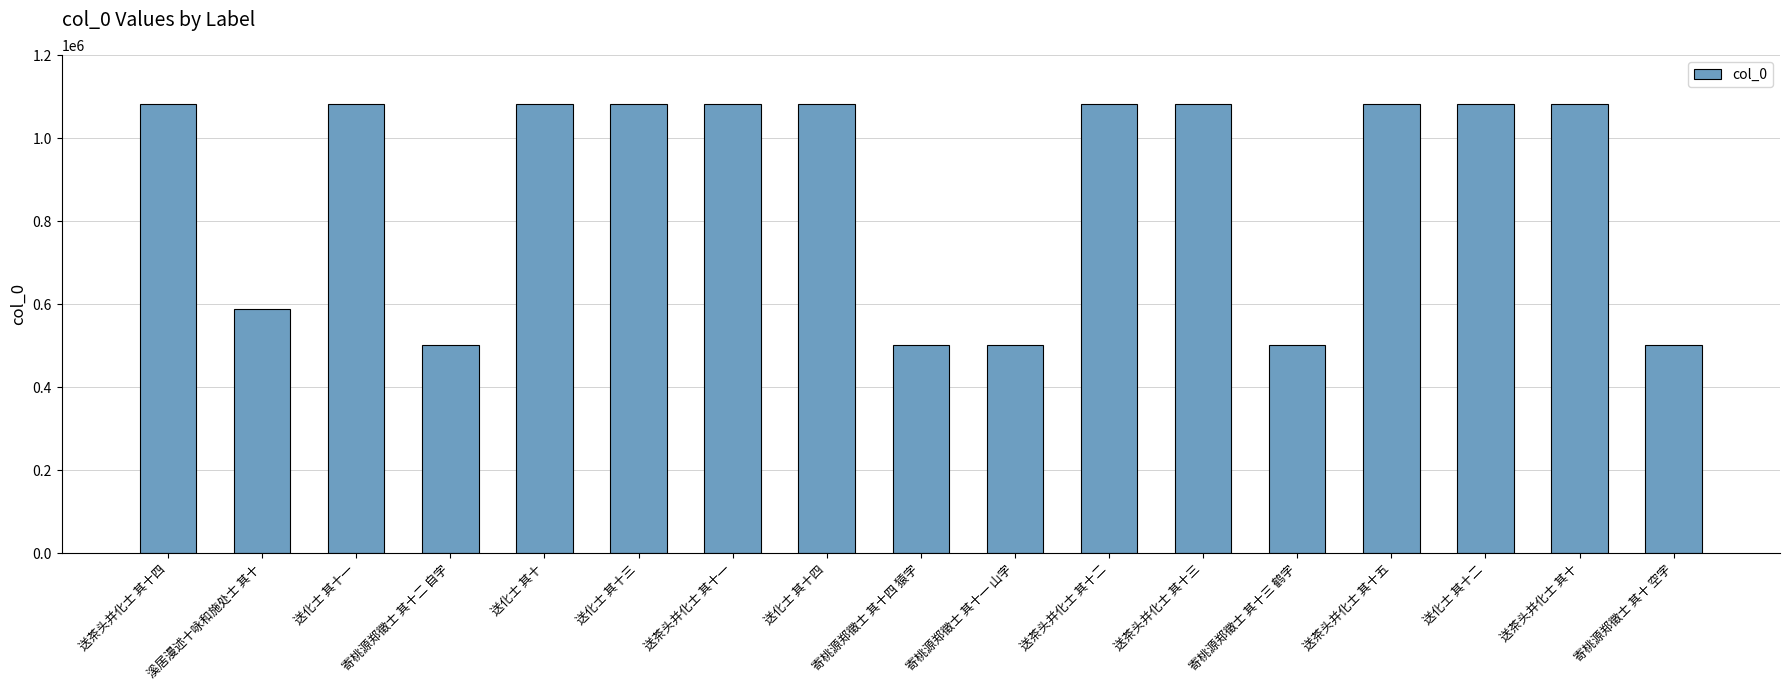

Read the value at 送茶头并化士 其十一.

1082722